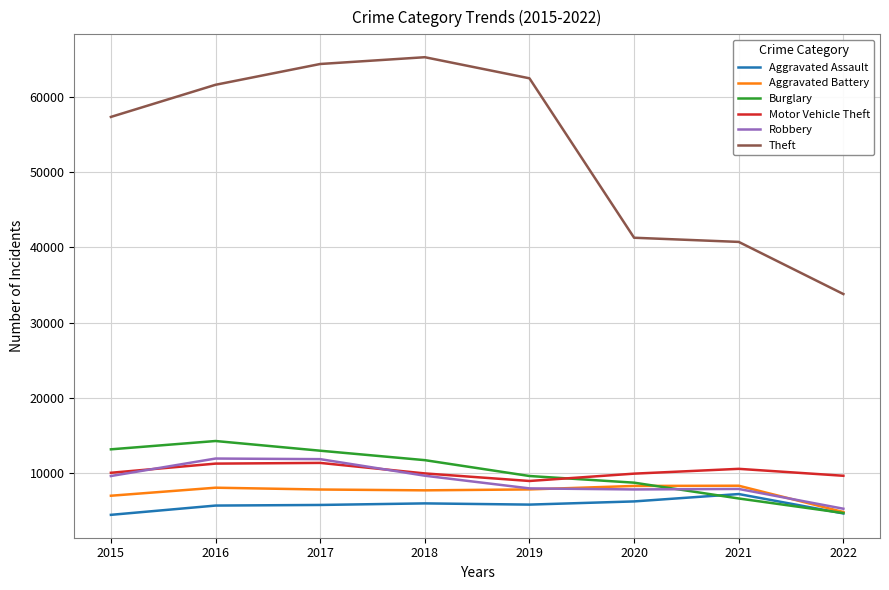

What are all the series names shown in the legend?

Aggravated Assault, Aggravated Battery, Burglary, Motor Vehicle Theft, Robbery, Theft